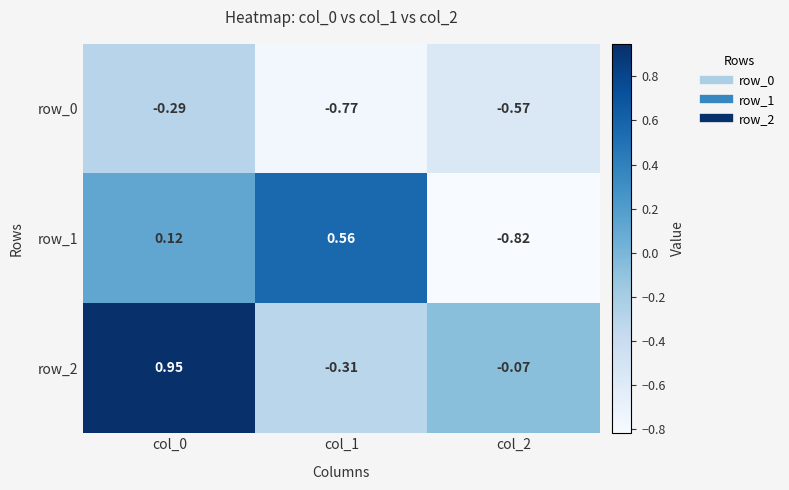

Is the value of row_1 at col_0 greater than the value of row_0 at col_2?

Yes